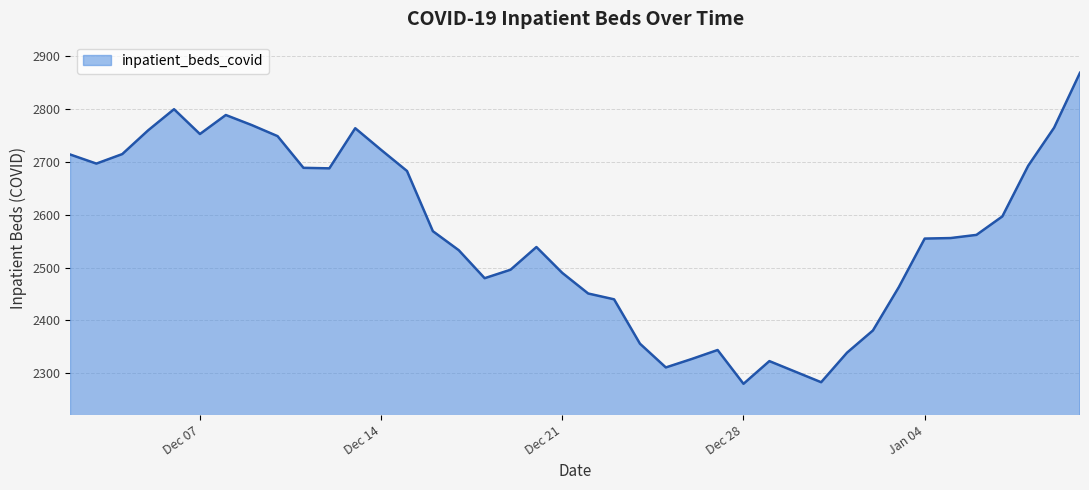

What is the difference between the maximum and minimum values?

589